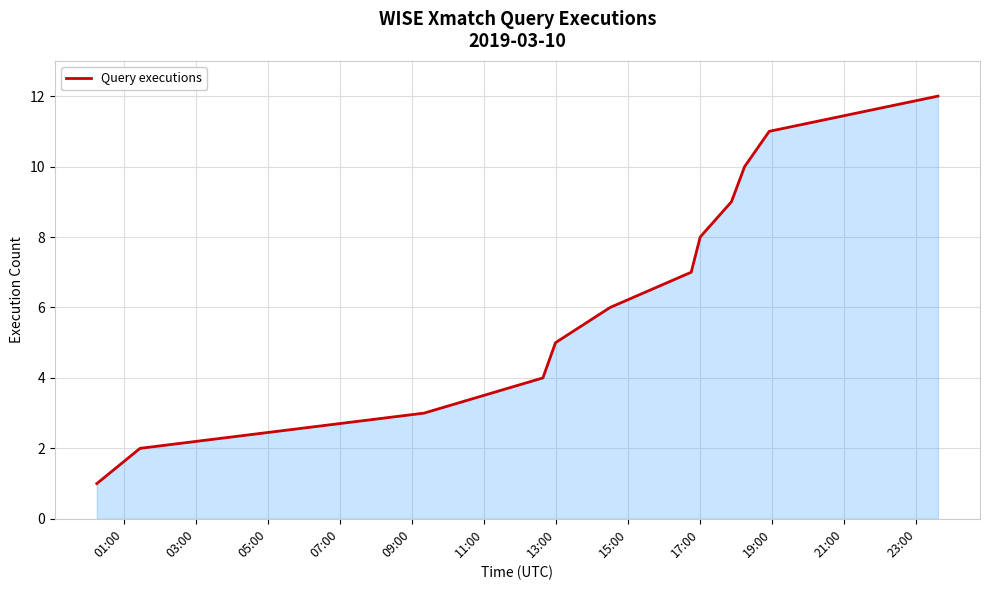

What is the maximum value shown in the chart?

12